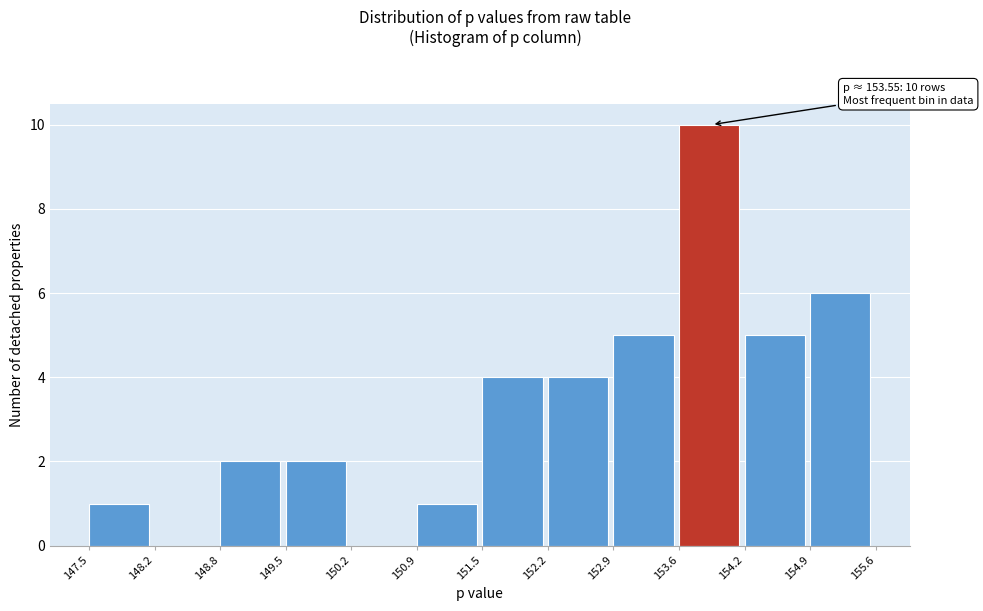

Which range on the x-axis has the tallest bar?

153.6 to 154.2